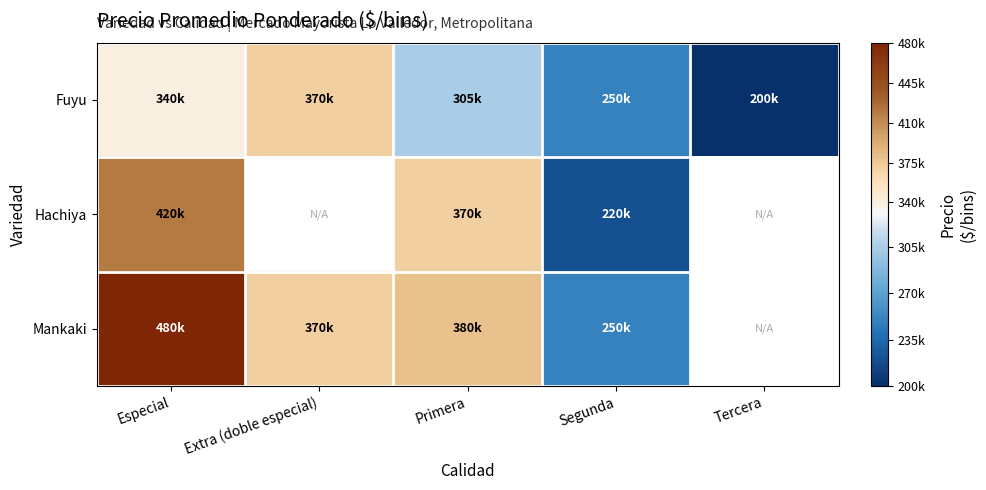

What is the smallest value displayed?

200000.0